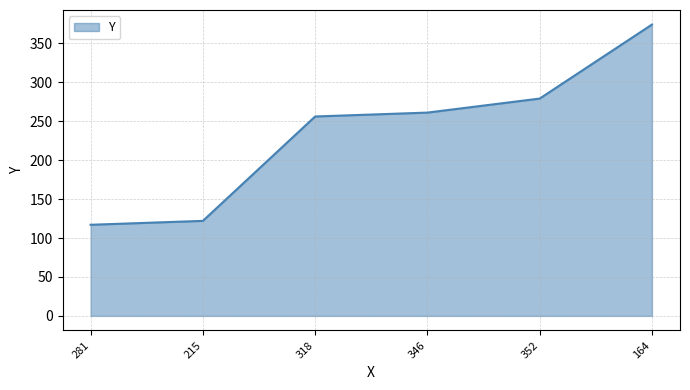

What is the greatest value displayed?

374